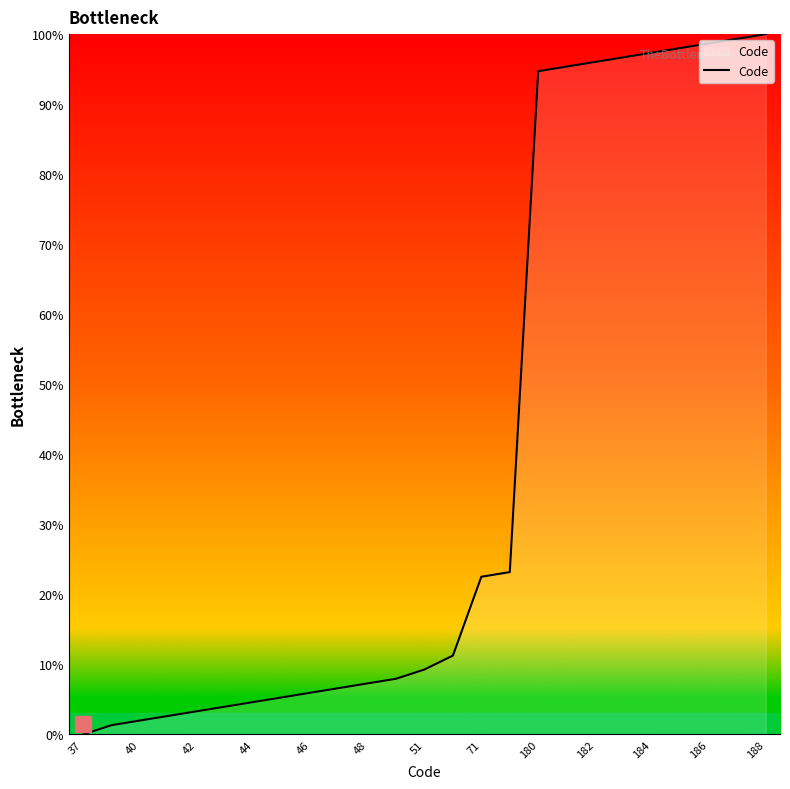

What is the greatest value displayed?

100.0